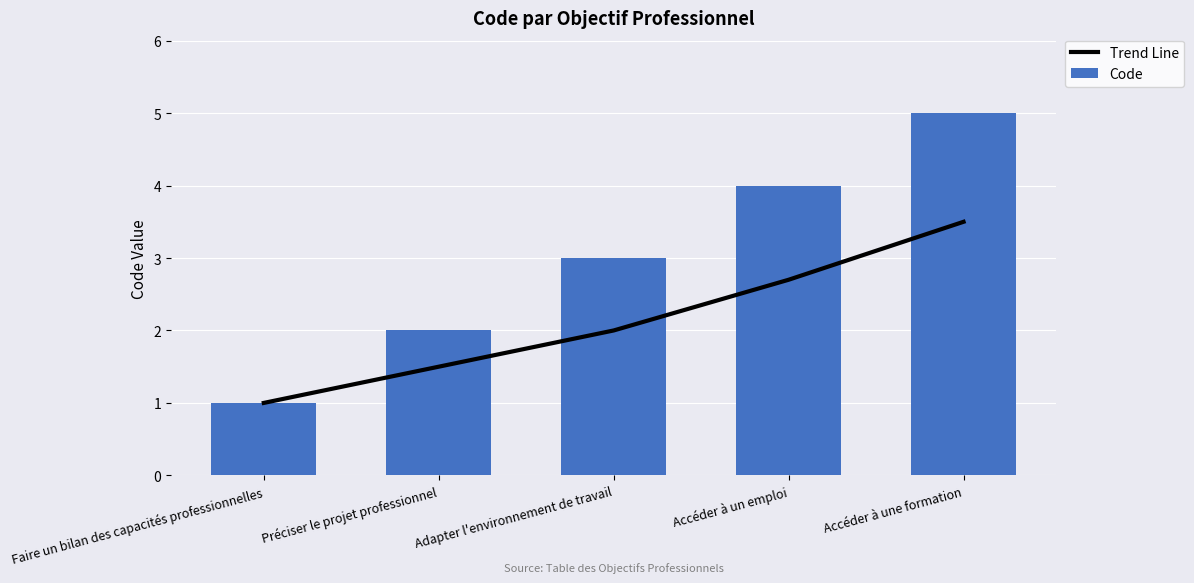

How many data points does each series have?

5